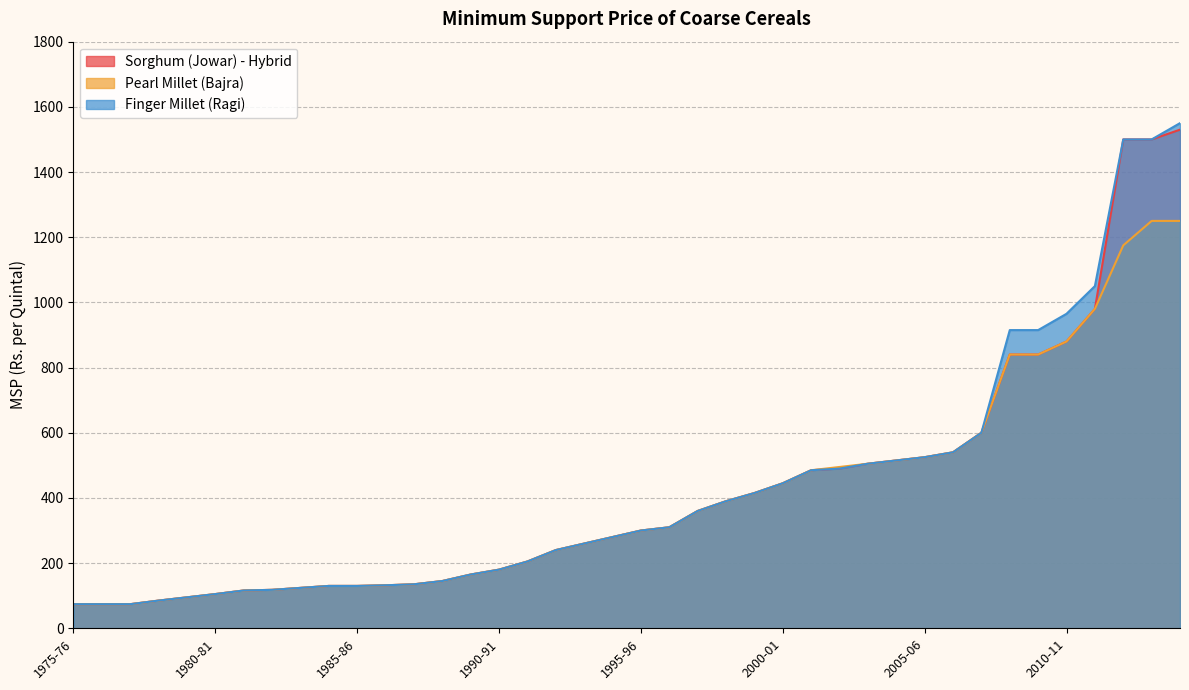

At which label is Finger Millet (Ragi) closest to 812?

2008-09